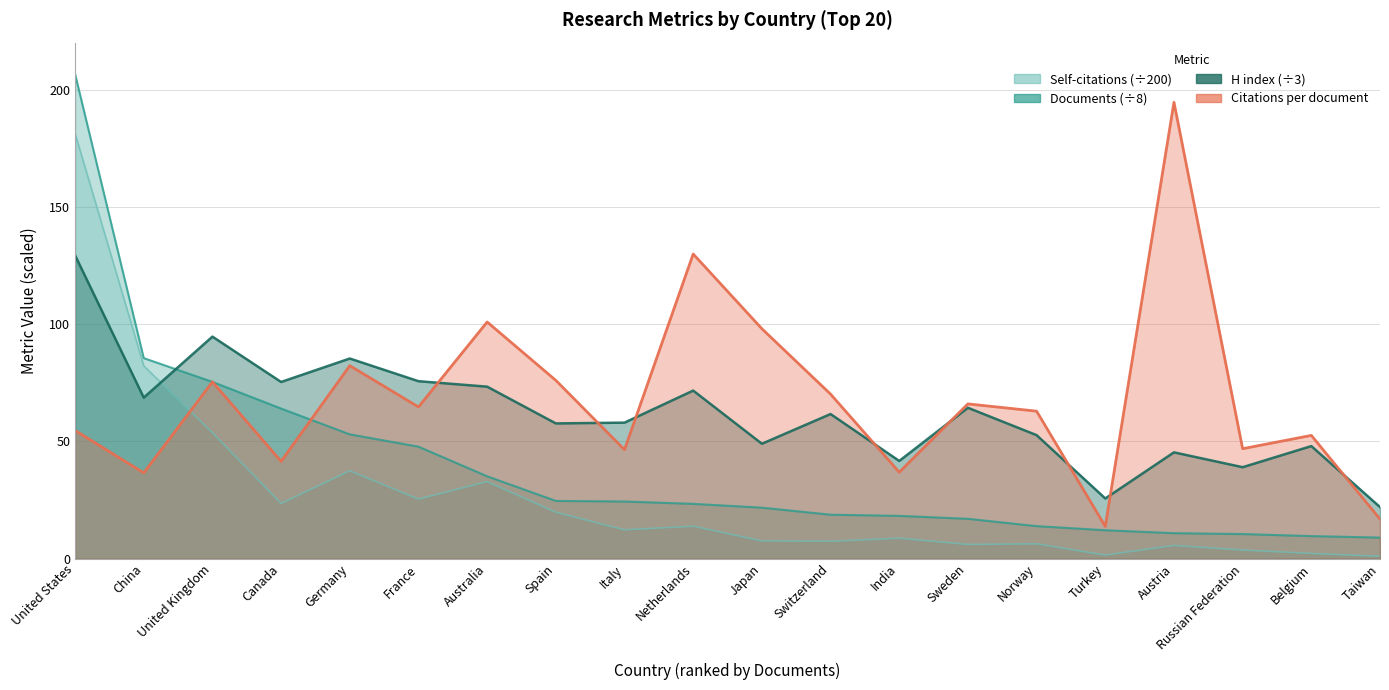

What is the label of the 9th point from the right?

Switzerland